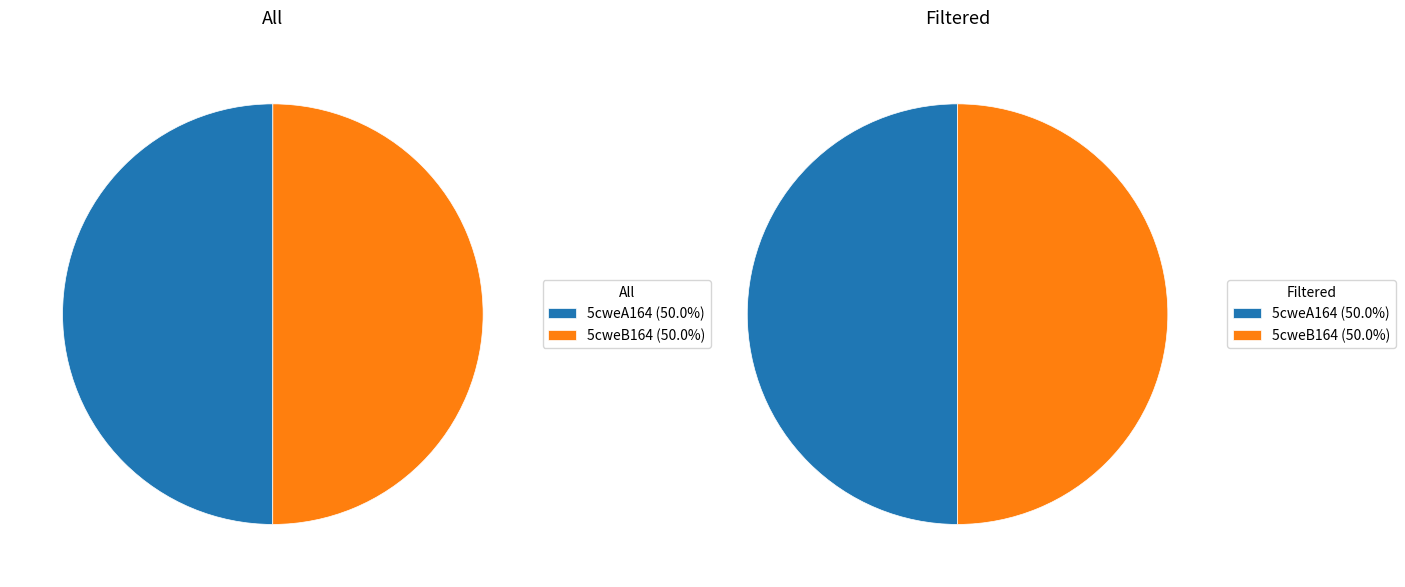

Which slice is the largest?

5cweB164